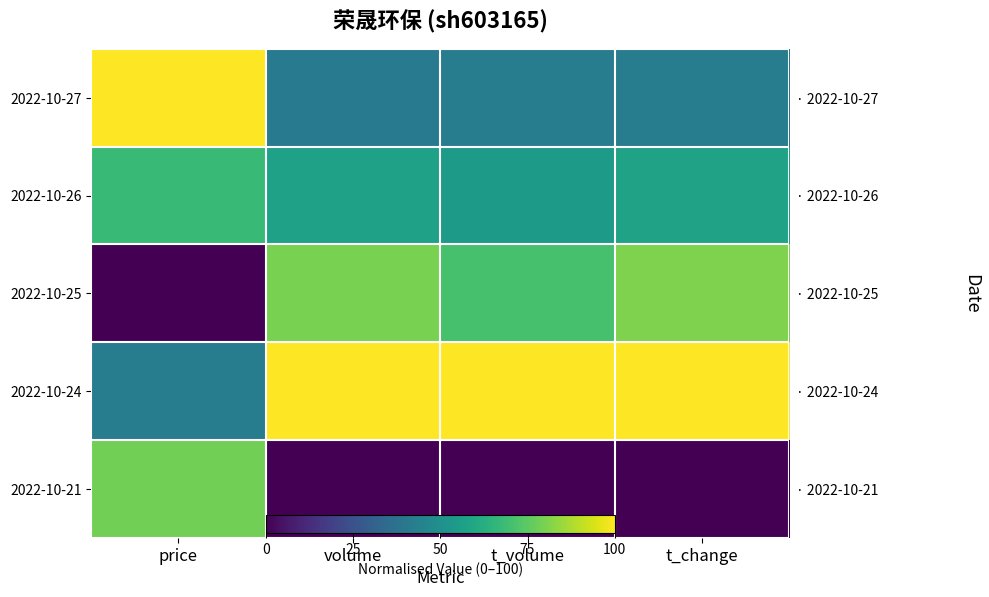

At which label does 2022-10-25 first exceed 79?

volume